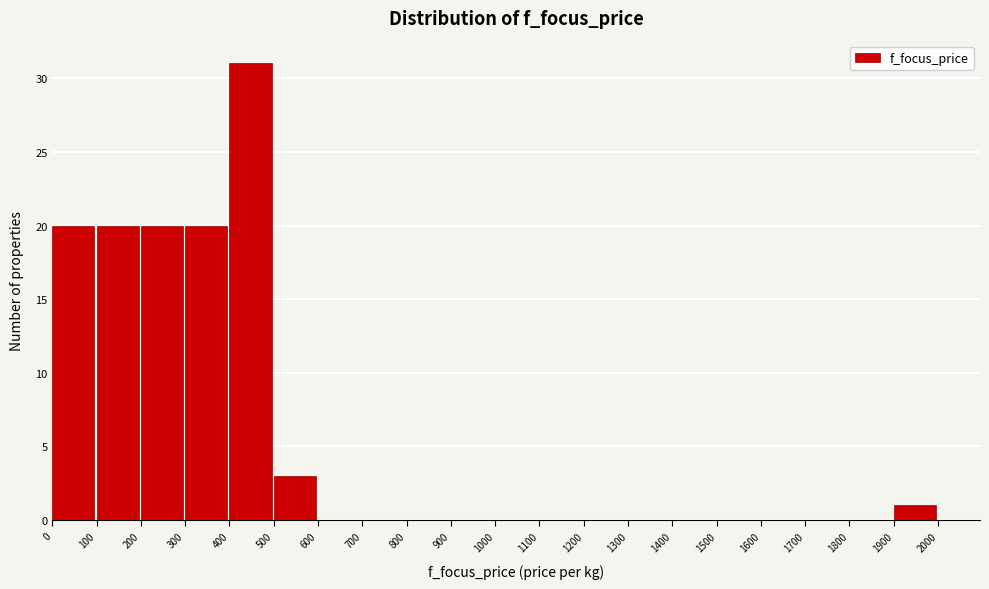

What is the height of the bar covering 300 to 400 on the x-axis? The values are not printed on the chart, so give them approximately, as read against the axis.

20